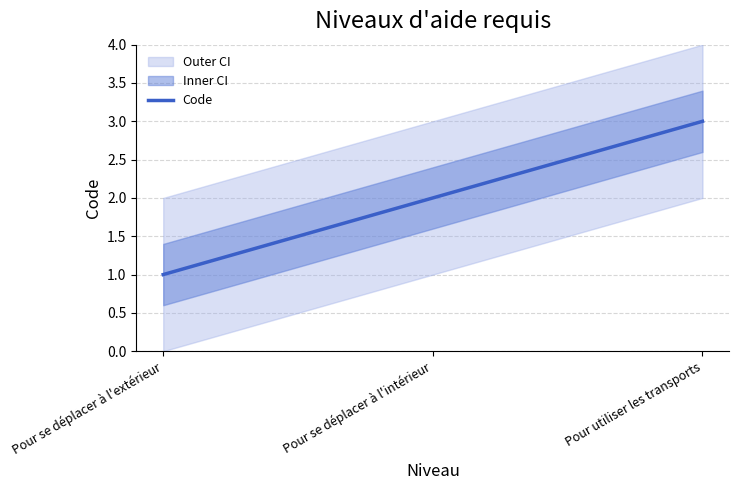

What is the value of the 2nd point from the left?

2